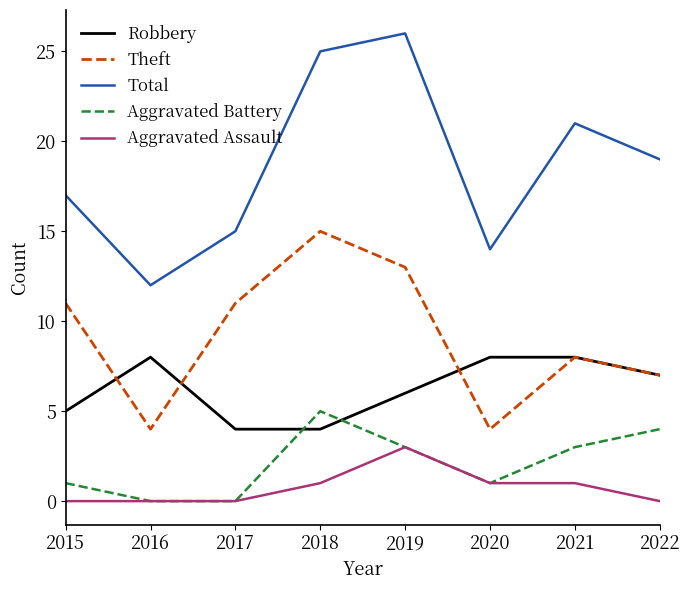

Which series has the largest range (max minus min)?

Total